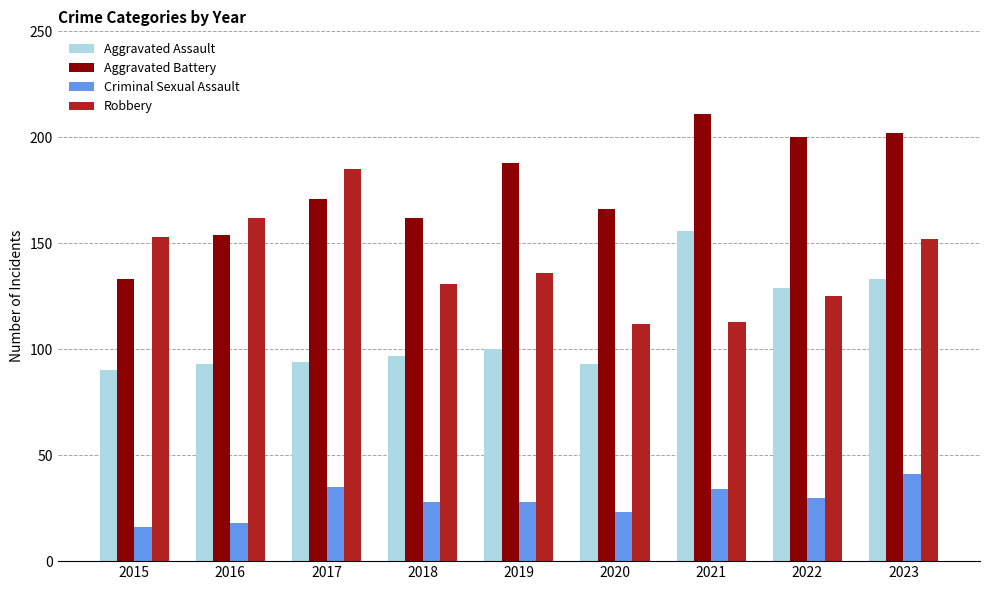

Reading left to right, what are all the values shown in this chart?

Aggravated Assault: 90	93	94	97	100	93	156	129	133
Aggravated Battery: 133	154	171	162	188	166	211	200	202
Criminal Sexual Assault: 16	18	35	28	28	23	34	30	41
Robbery: 153	162	185	131	136	112	113	125	152